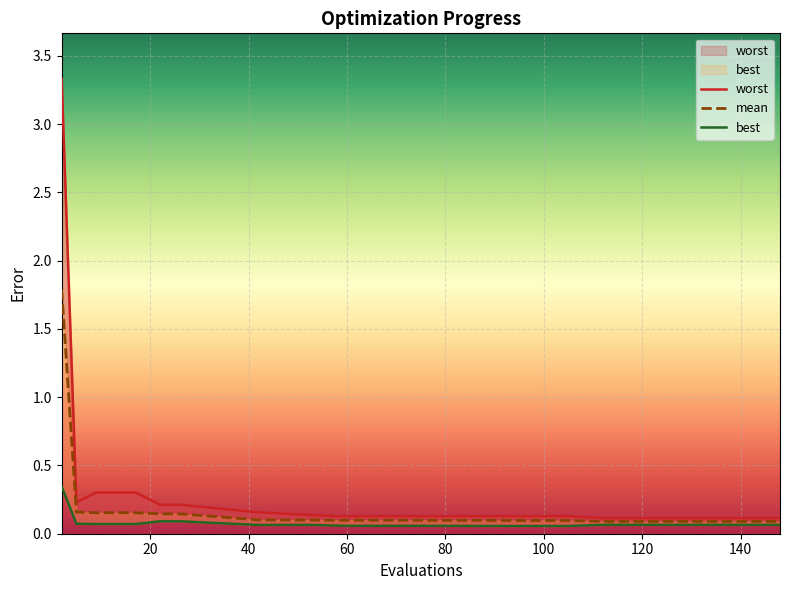

The mean series shows 0.1 at 60. True or false?

False